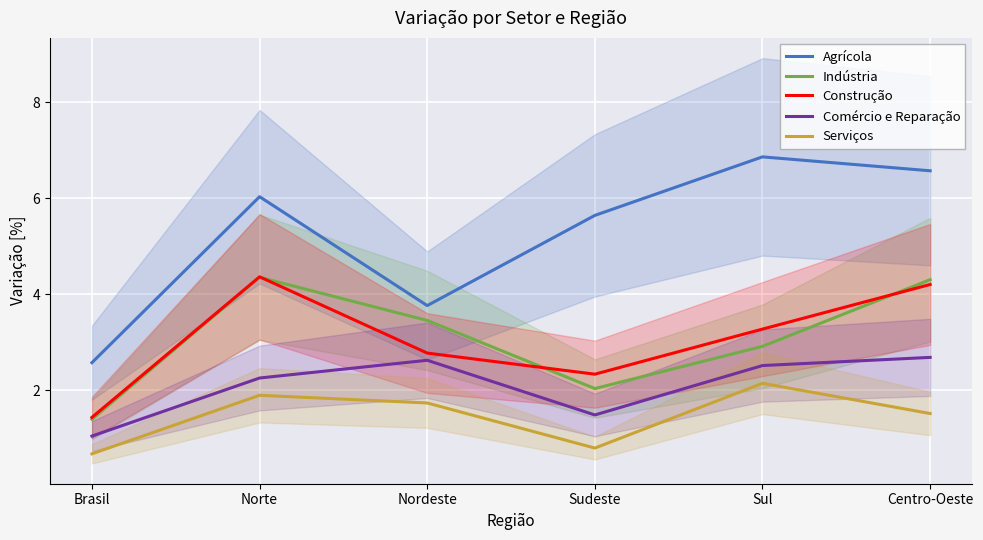

What is the label of the 3rd point from the left?

Nordeste